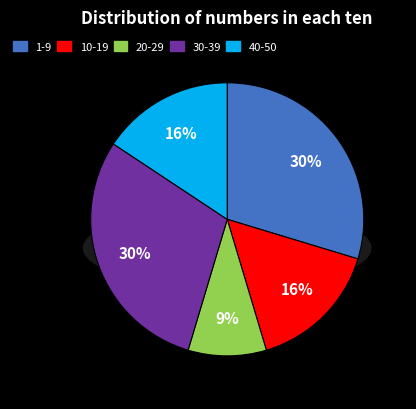

Is it true that 1.1 is 28% of the pie?

False